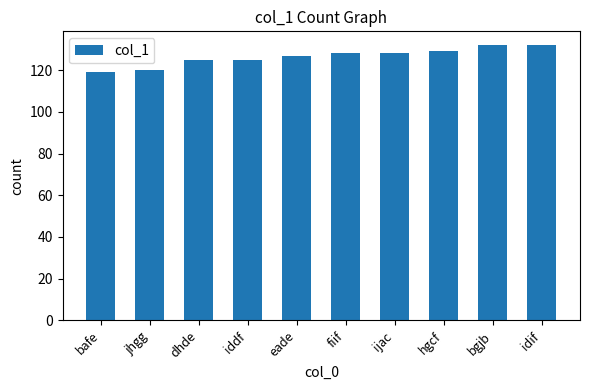

How many data points are less than 128?

5